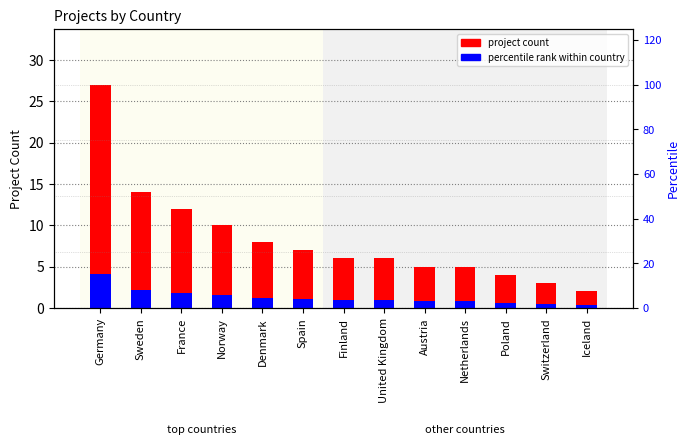

At which label does project count reach its minimum?

Iceland